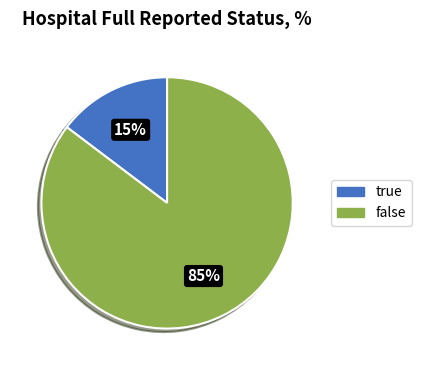

Rank the categories by value from highest to lowest.

false, true